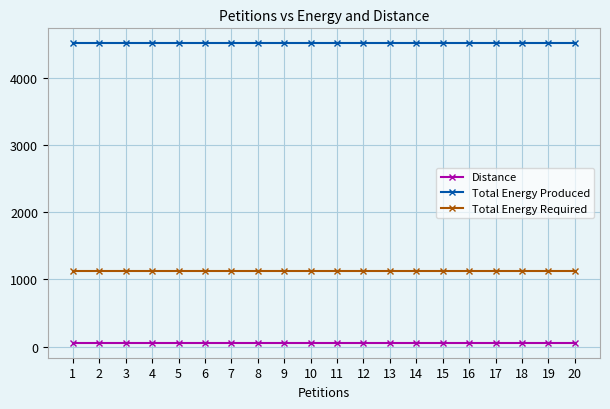

Which series has the largest total across all categories?

Total Energy Produced